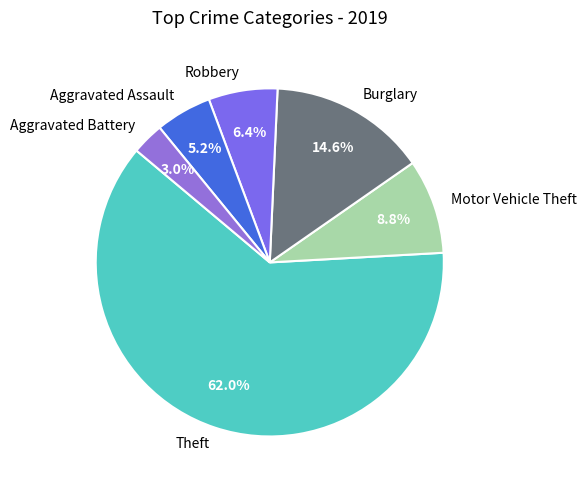

Rank the categories by value from highest to lowest.

Theft, Burglary, Motor Vehicle Theft, Robbery, Aggravated Assault, Aggravated Battery